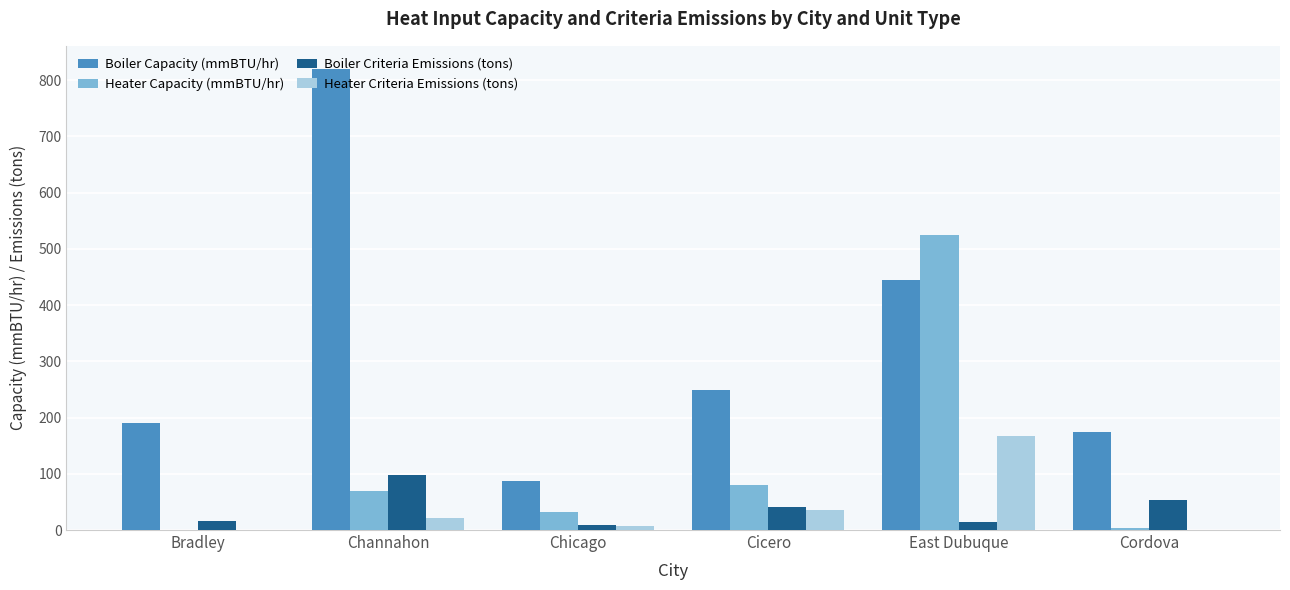

What is the average value of the Heater Criteria Emissions (tons) series?

38.8